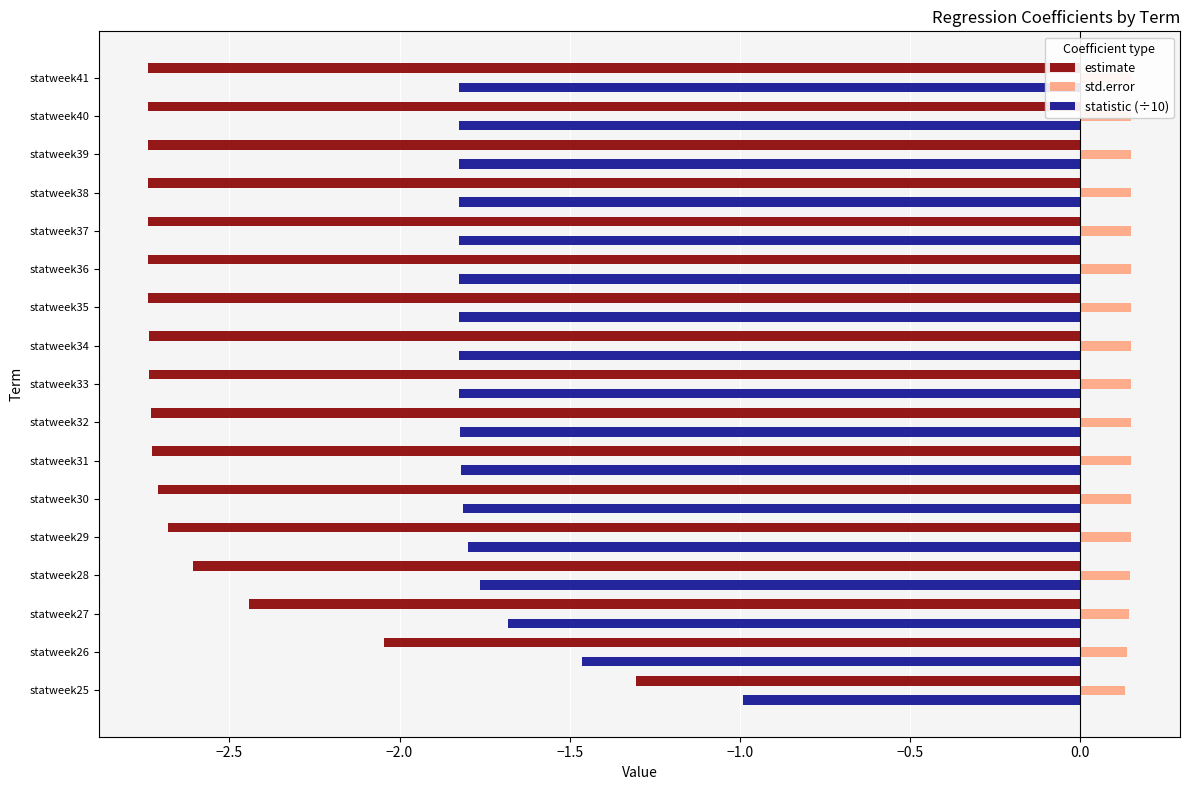

Reading left to right, transcribe all the data shown in this chart.

estimate: -1.3	-2.0	-2.4	-2.6	-2.7	-2.7	-2.7	-2.7	-2.7	-2.7	-2.7	-2.7	-2.7	-2.7	-2.7	-2.7	-2.7
std.error: 0.1	0.1	0.1	0.1	0.1	0.1	0.1	0.1	0.1	0.2	0.2	0.2	0.2	0.2	0.2	0.2	0.2
statistic (÷10): -1.0	-1.5	-1.7	-1.8	-1.8	-1.8	-1.8	-1.8	-1.8	-1.8	-1.8	-1.8	-1.8	-1.8	-1.8	-1.8	-1.8